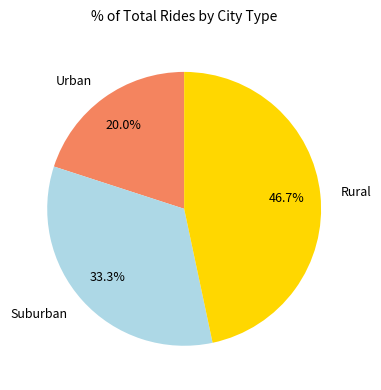

To the nearest percent, what is the average slice percentage?

33%